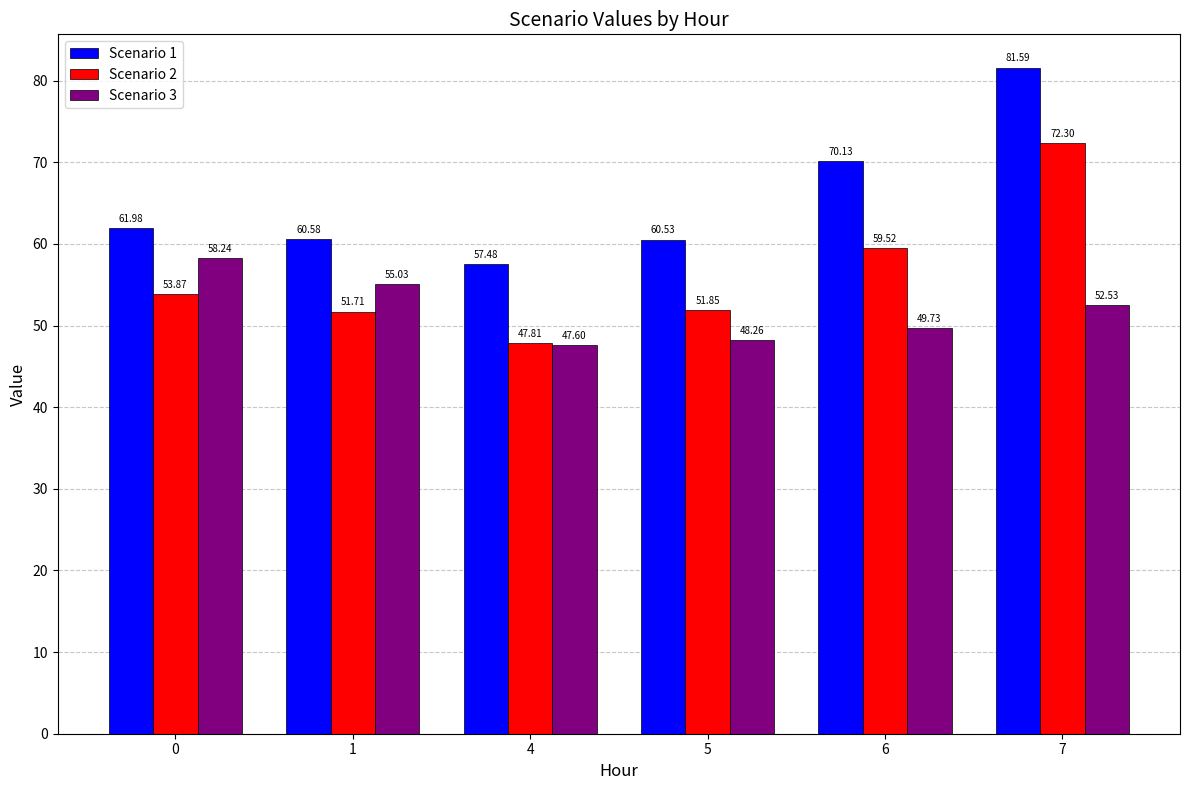

At which category is the sum across all series the highest?

7